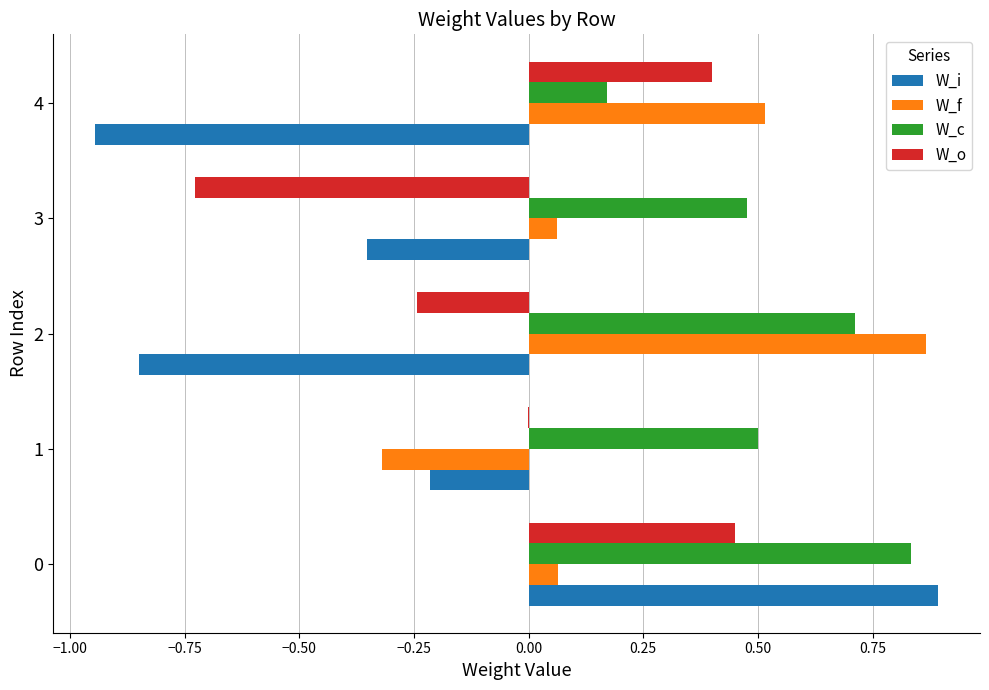

True or false: W_o has a value of -1.0 at 3.

False